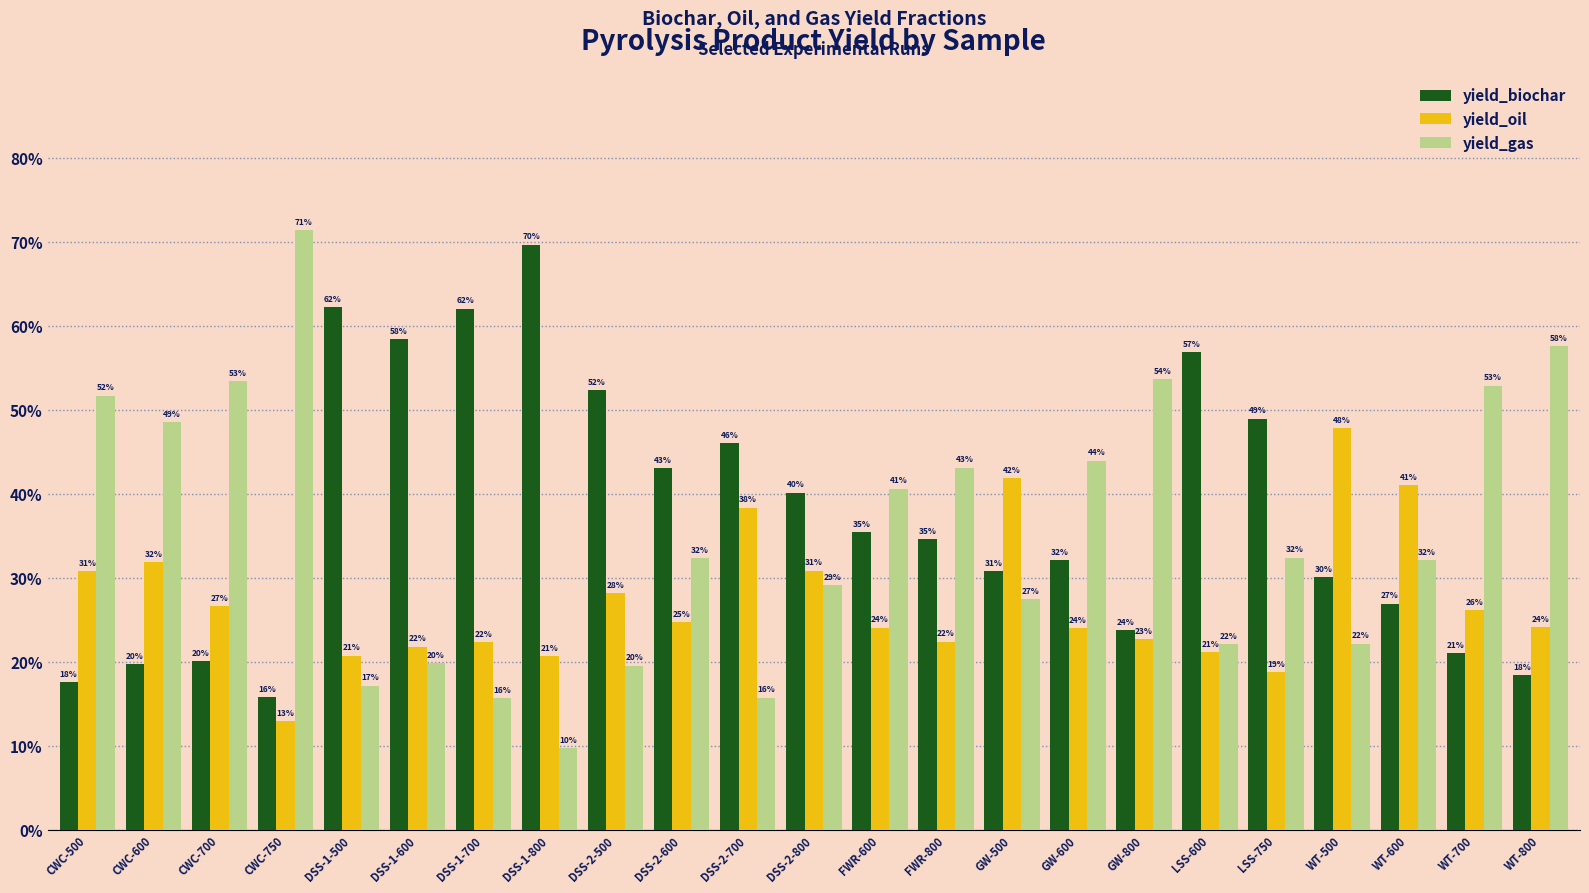

What is the label of the 8th bar from the right?

GW-600